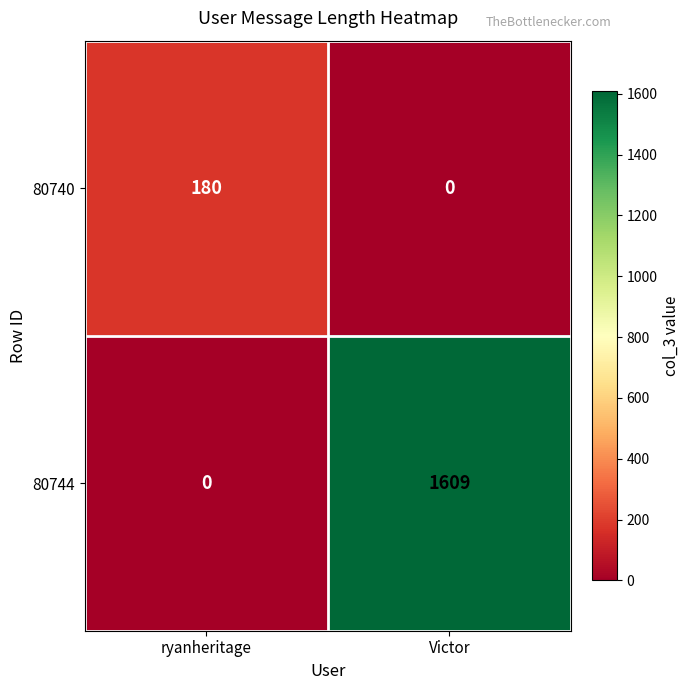

Reading left to right, list all the values displayed in this chart.

80740: ryanheritage=180	Victor=0
80744: ryanheritage=0	Victor=1609